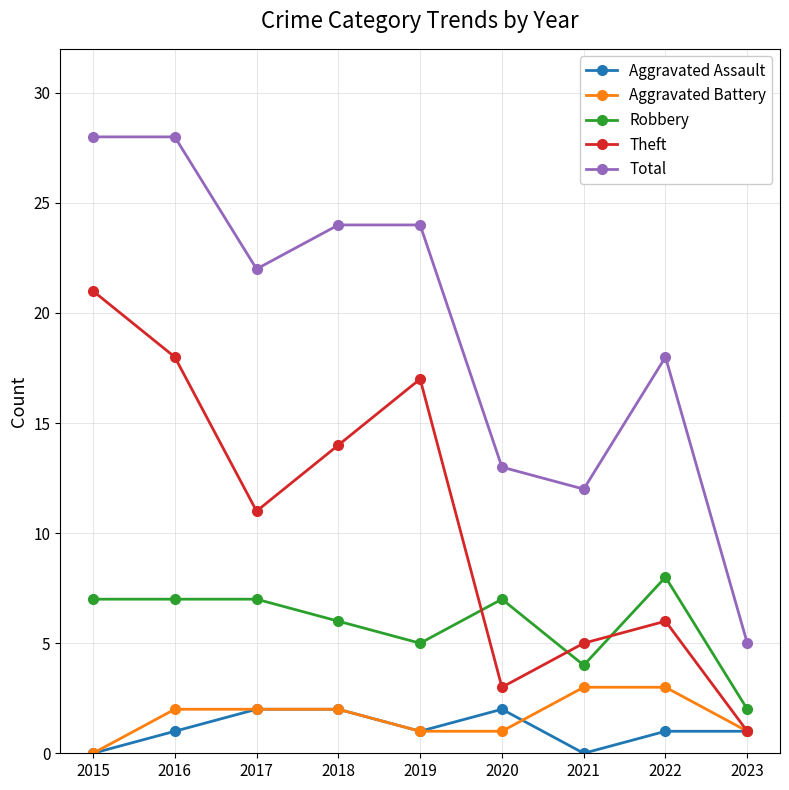

Which series has the largest total across all categories?

Total